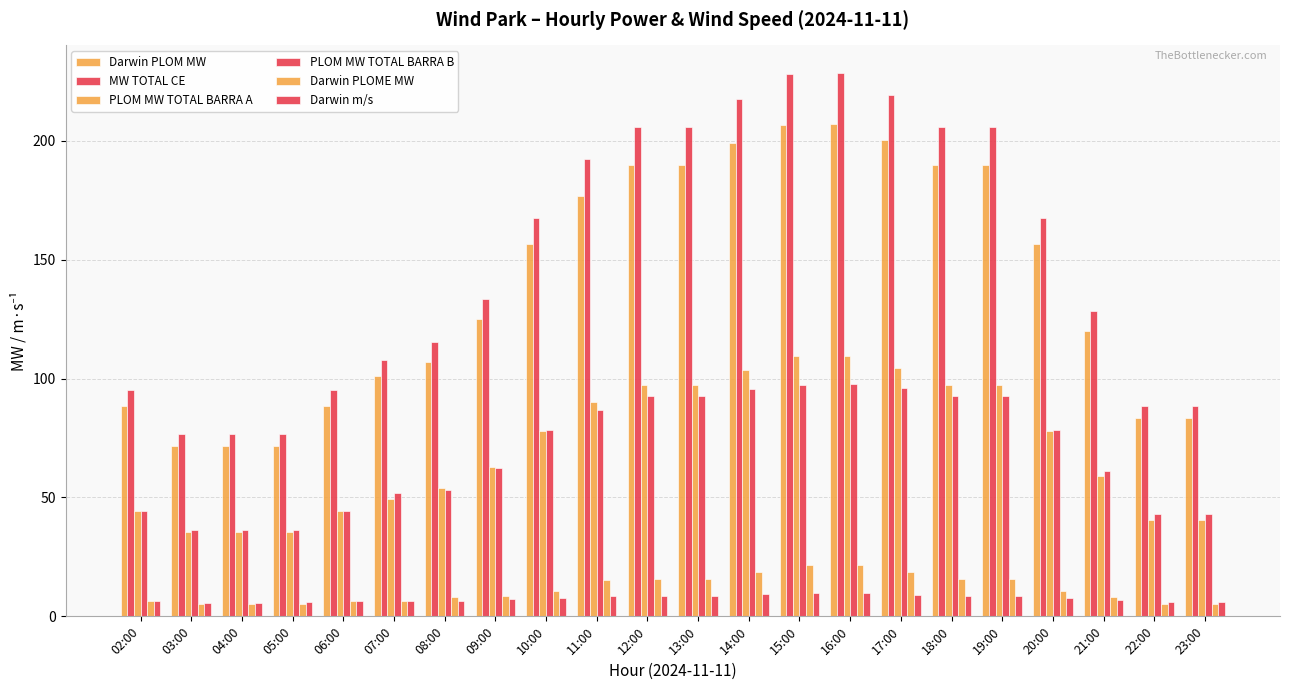

What position from the right is 08:00?

16